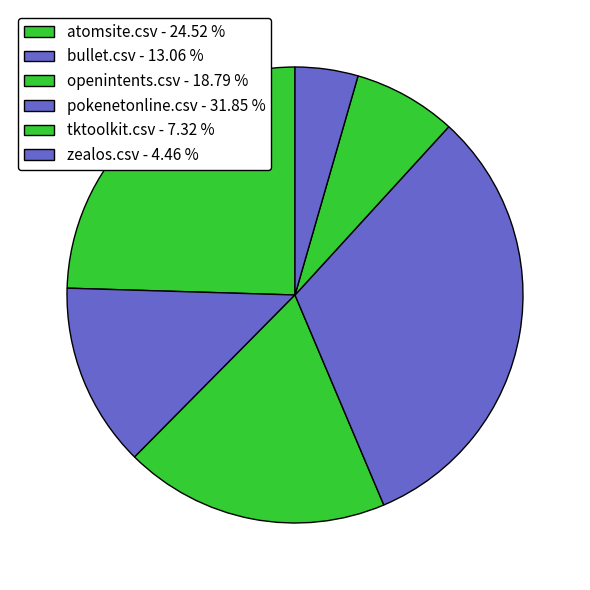

To the nearest percent, what is the combined percentage of zealos.csv and tktoolkit.csv?

12%